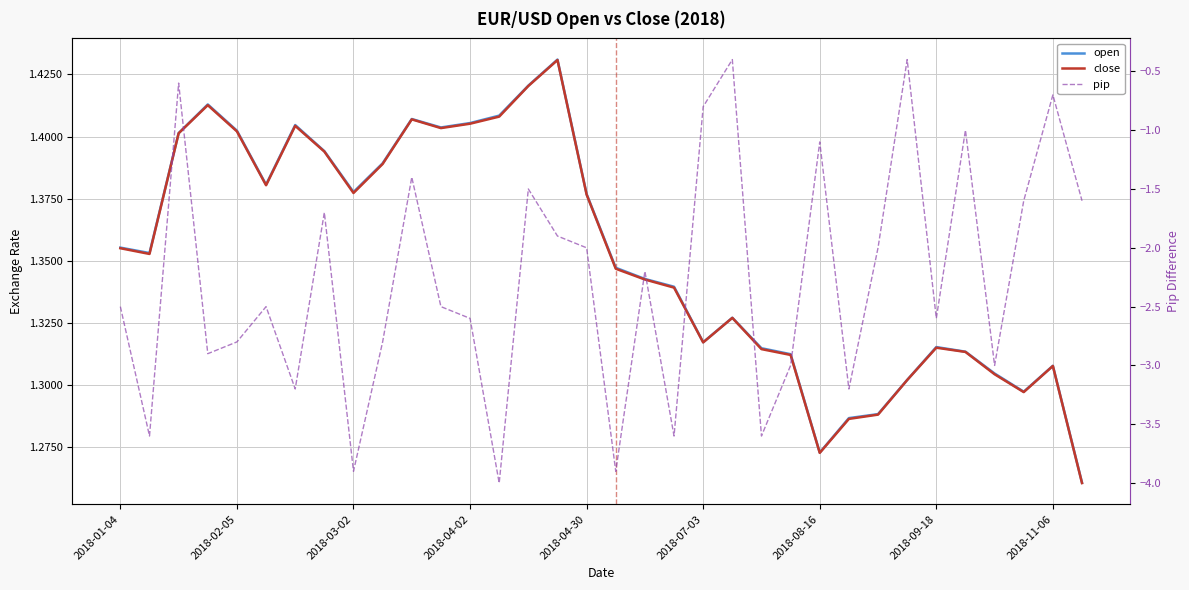

Reading right to left, extract all data points from this chart.

open: 1.3	1.3	1.3	1.3	1.3	1.3	1.3	1.3	1.3	1.3	1.3	1.3	1.3	1.3	1.3	1.3	1.3	1.4	1.4	1.4	1.4	1.4	1.4	1.4	1.4	1.4	1.4	1.4	1.4	1.4	1.4	1.4	1.4	1.4
close: 1.3	1.3	1.3	1.3	1.3	1.3	1.3	1.3	1.3	1.3	1.3	1.3	1.3	1.3	1.3	1.3	1.3	1.4	1.4	1.4	1.4	1.4	1.4	1.4	1.4	1.4	1.4	1.4	1.4	1.4	1.4	1.4	1.4	1.4
pip: -1.6	-0.7	-1.6	-3.0	-1.0	-2.6	-0.4	-2.0	-3.2	-1.1	-3.0	-3.6	-0.4	-0.8	-3.6	-2.2	-3.9	-2.0	-1.9	-1.5	-4.0	-2.6	-2.5	-1.4	-2.8	-3.9	-1.7	-3.2	-2.5	-2.8	-2.9	-0.6	-3.6	-2.5